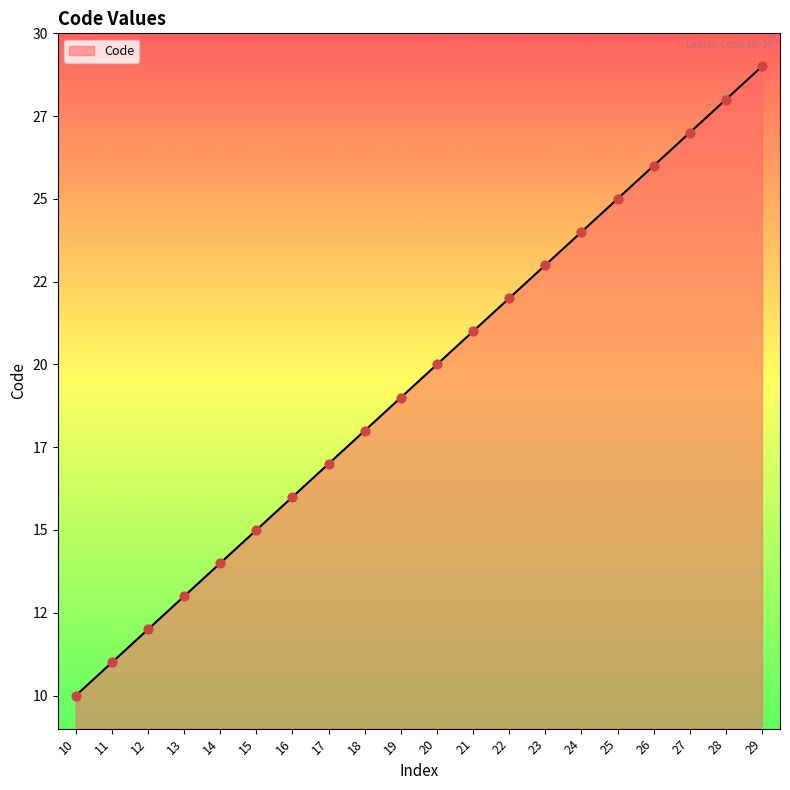

What is the ratio of the value at 21 to the value at 28?

0.8